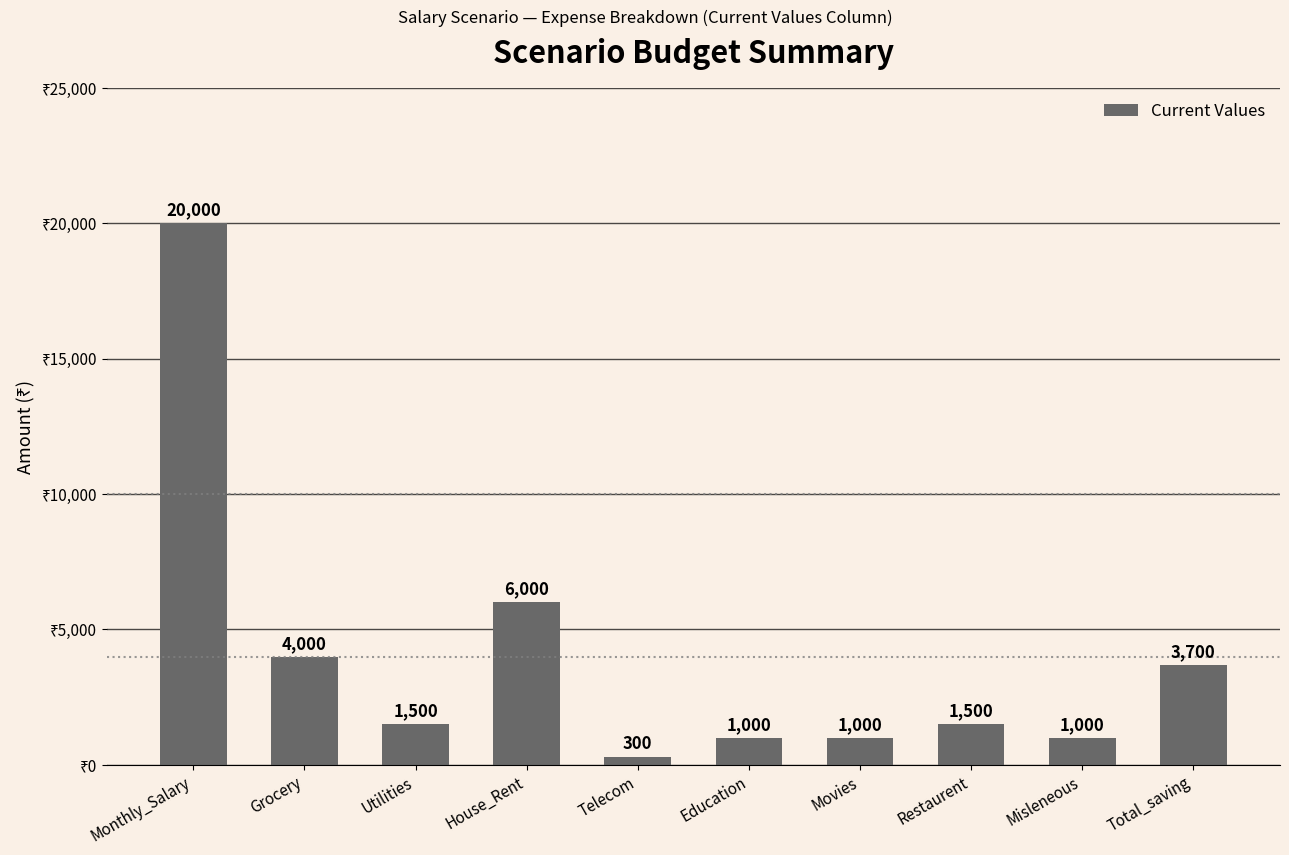

How many series are shown in this chart?

1